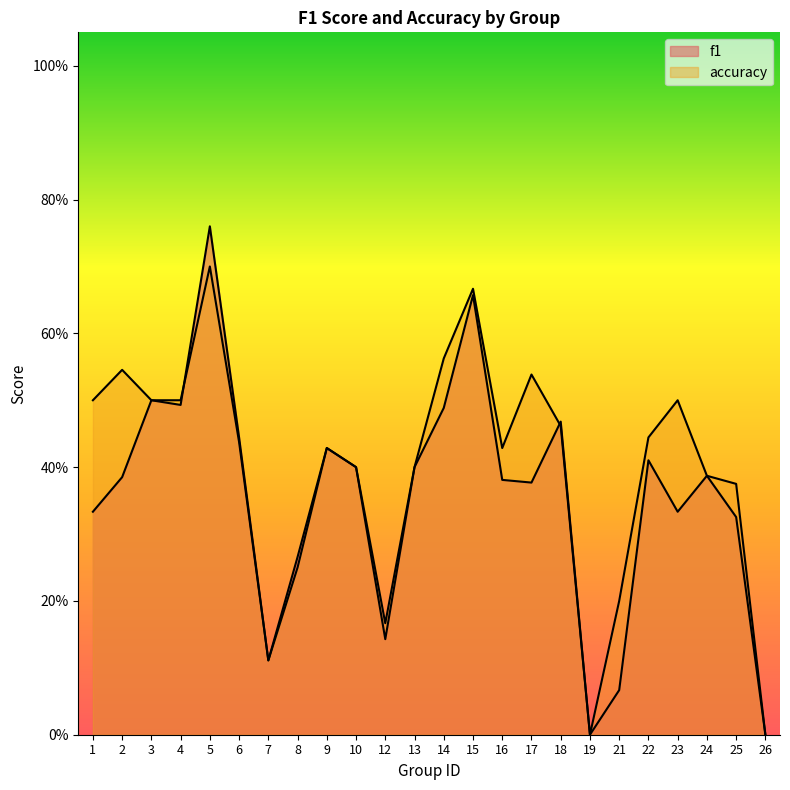

At which category is the sum across all series the highest?

5